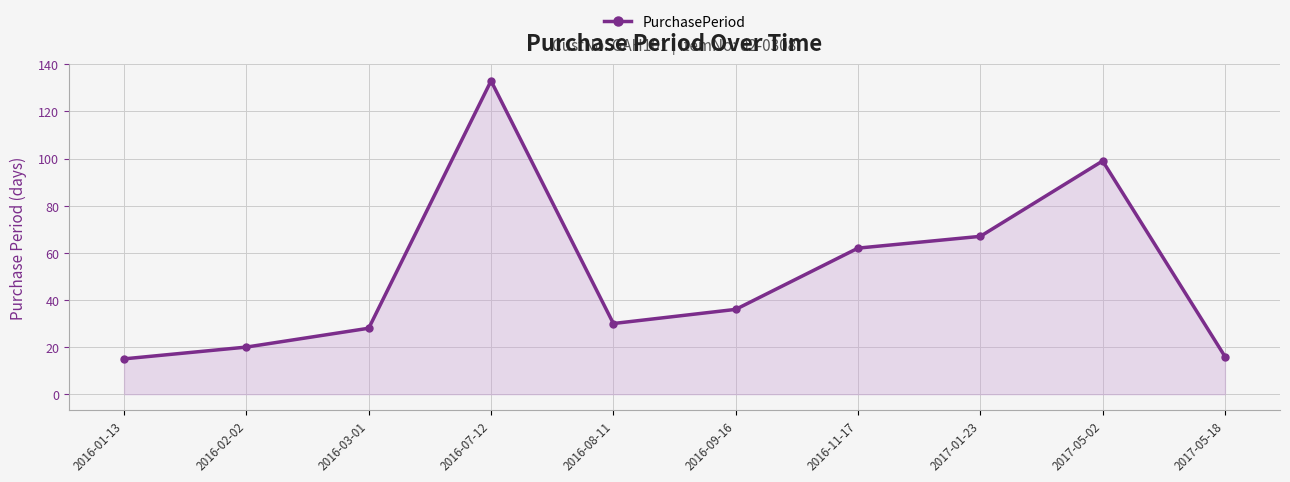

At which category does the chart reach its peak across all series?

2016-07-12